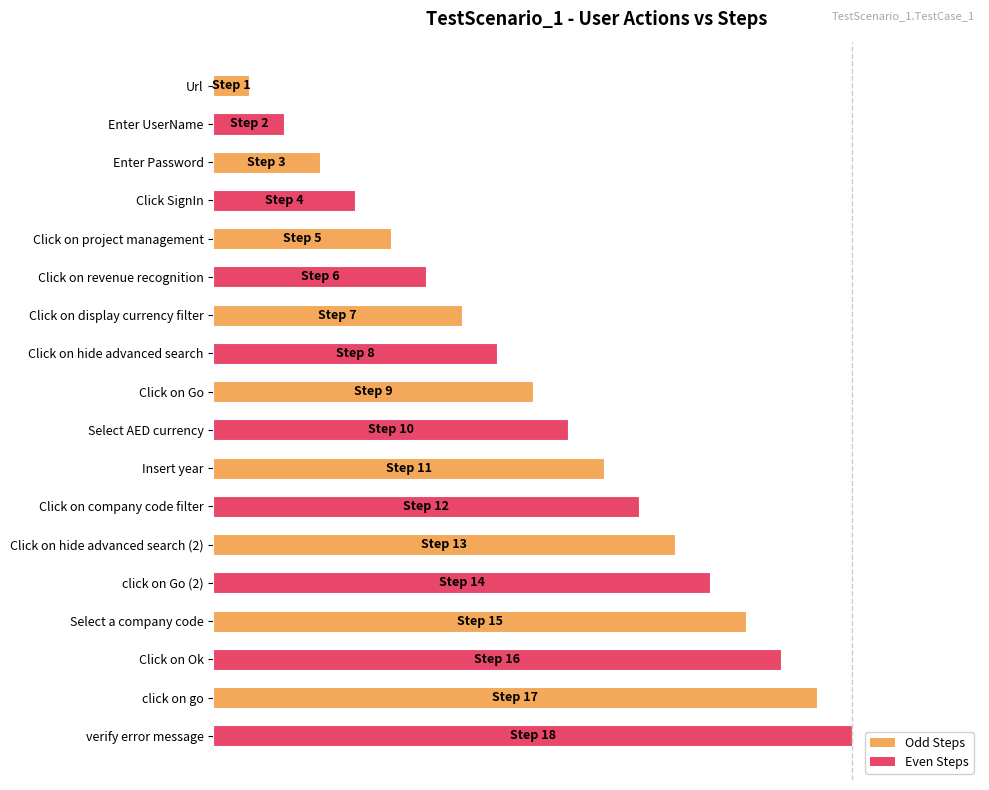

Does the chart contain stacked bars?

No